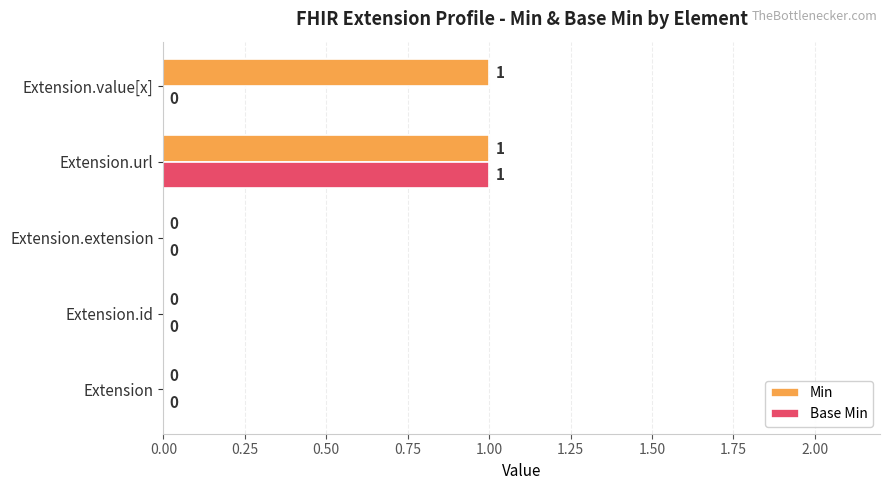

How many data points in Min are above 0?

2